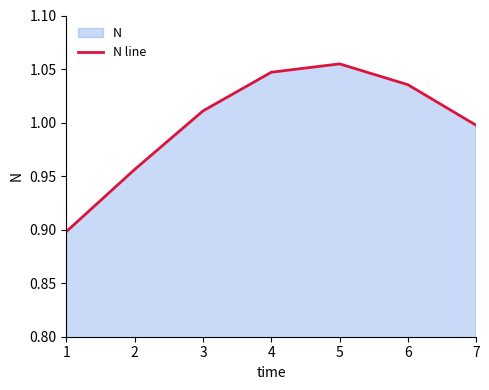

Approximately how many times larger is the value at 4 compared to 3?

1.0